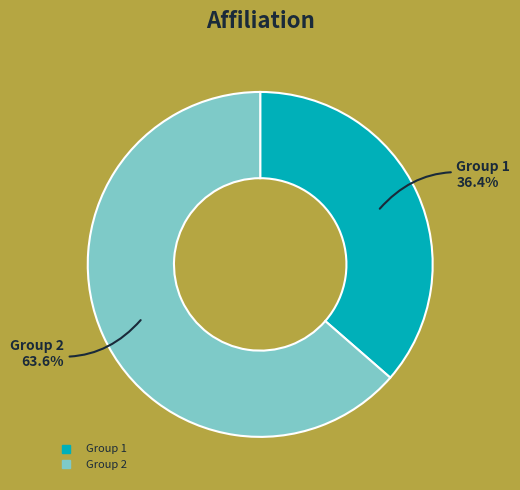

Does any single category account for the majority?

Yes